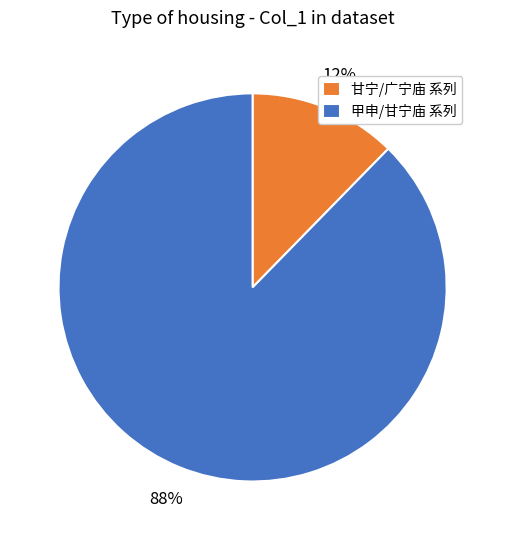

The 甘宁/广宁庙 系列 slice represents 12% of the pie. True or false?

True